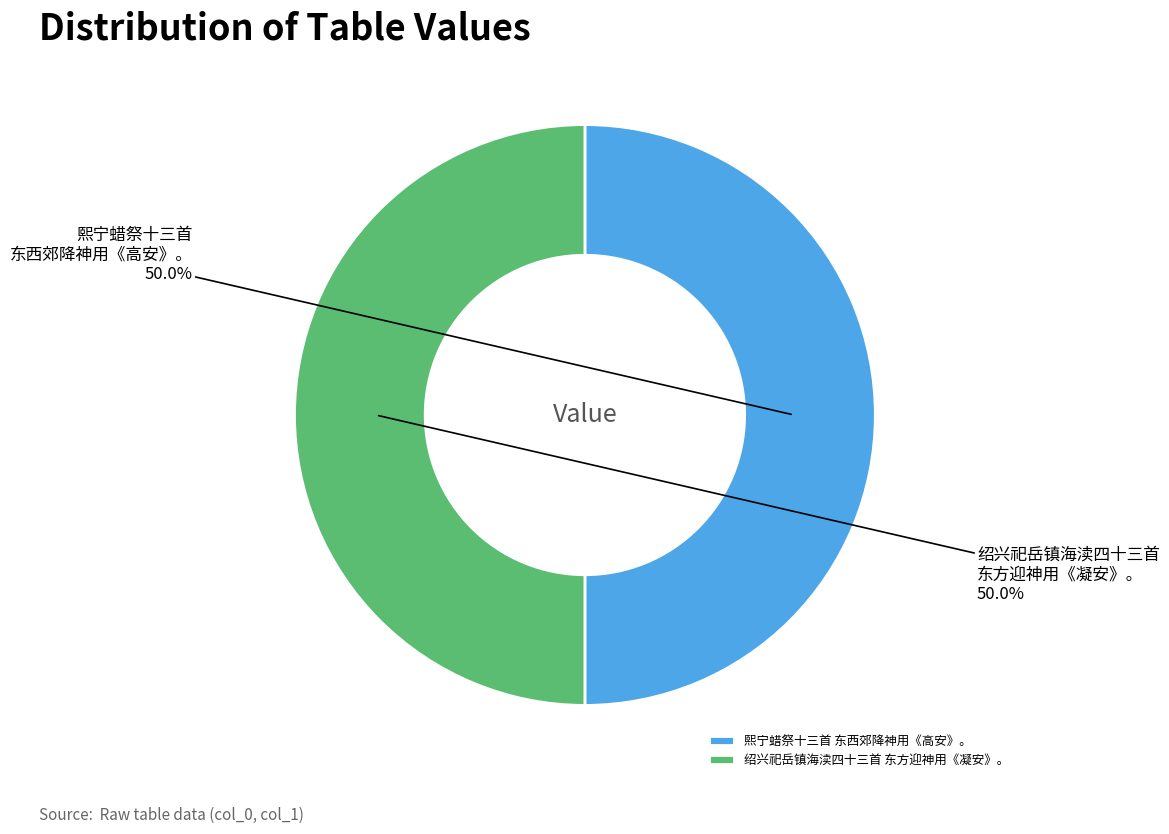

Count the number of slices in the pie.

2